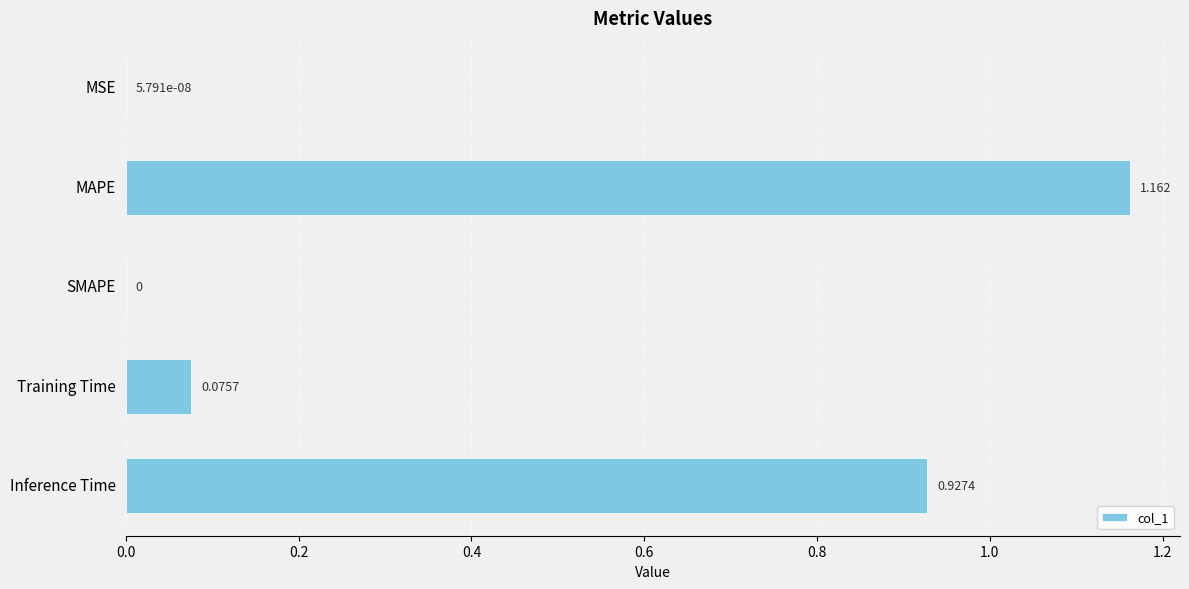

Between Training Time and SMAPE, which is larger?

Training Time